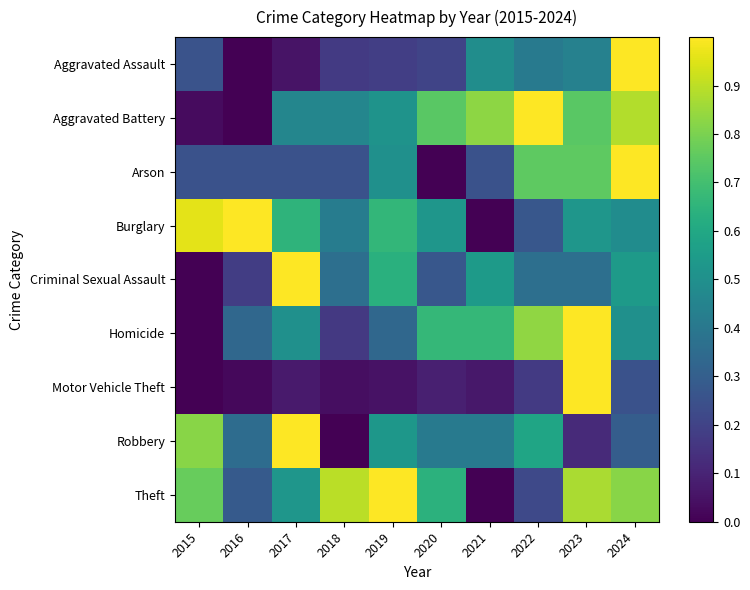

At 2017, list the series in order from largest to smallest.

Criminal Sexual Assault, Robbery, Burglary, Theft, Homicide, Aggravated Battery, Arson, Motor Vehicle Theft, Aggravated Assault